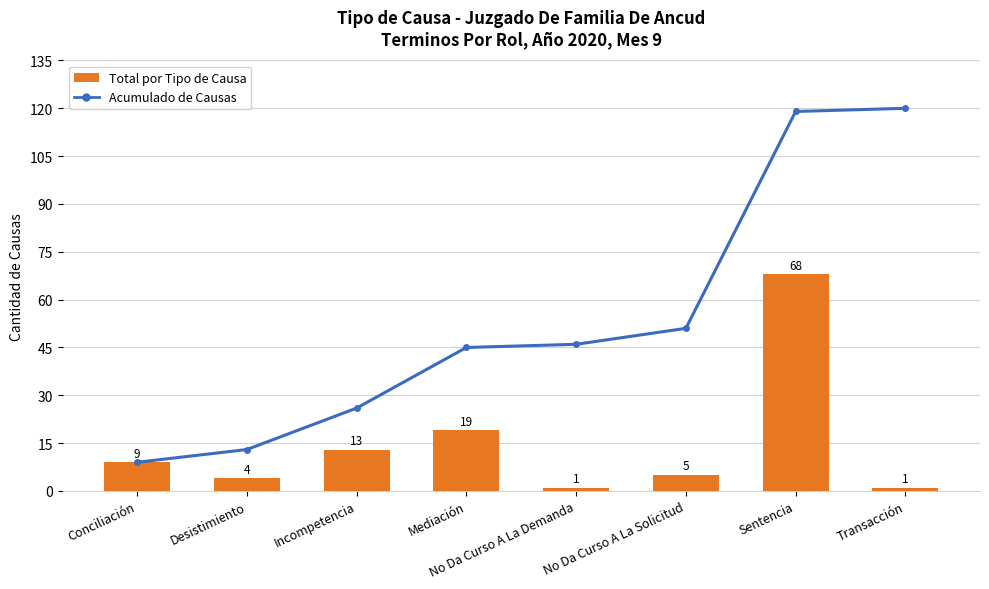

At which label does Total por Tipo de Causa first exceed 9?

Incompetencia